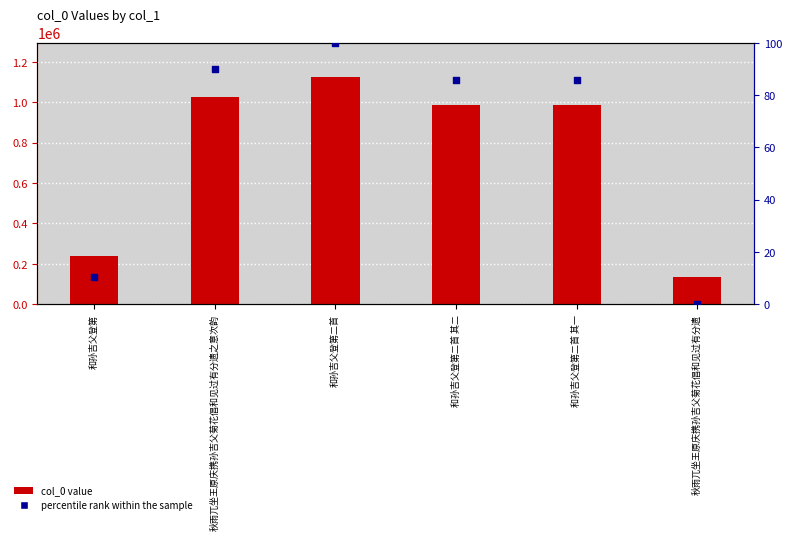

Which series reaches the maximum Y coordinate?

col_0 value